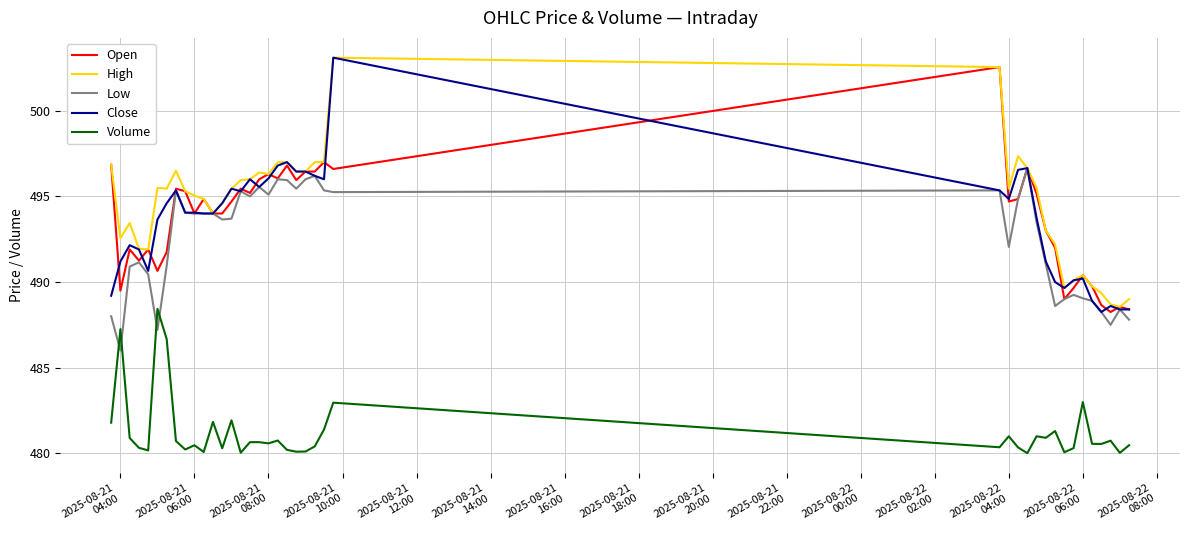

True or false: Volume and Close intersect in this chart.

False